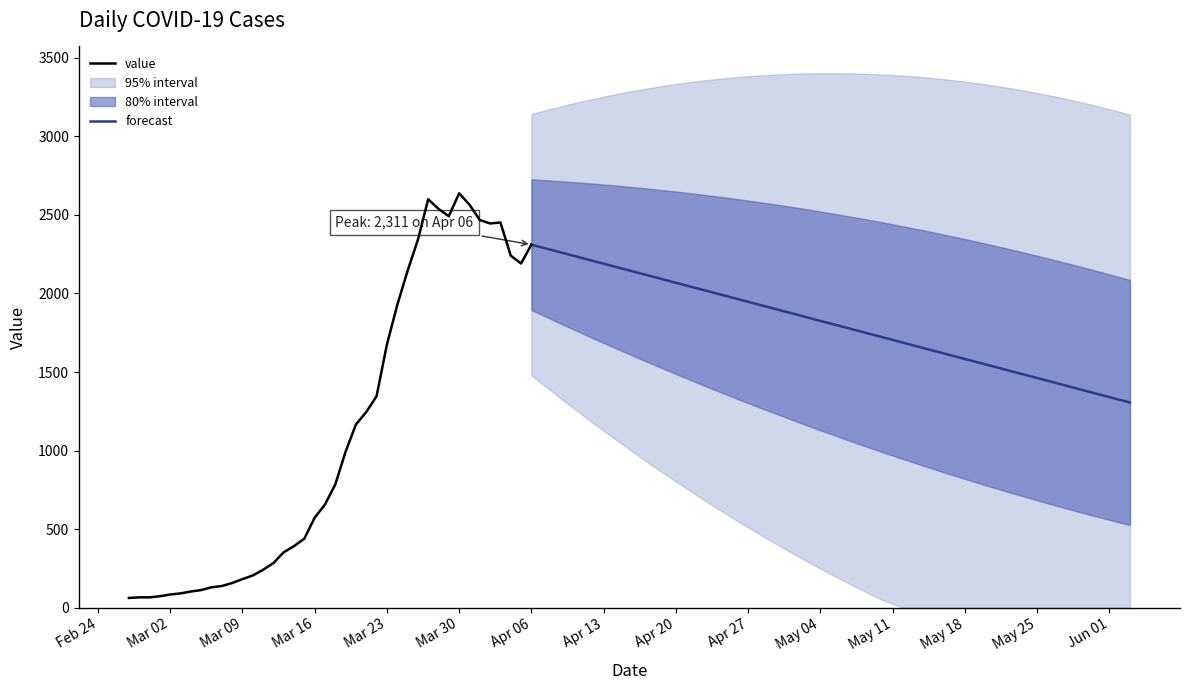

Which has a higher value, 2020-03-08 or 2020-03-01?

2020-03-08